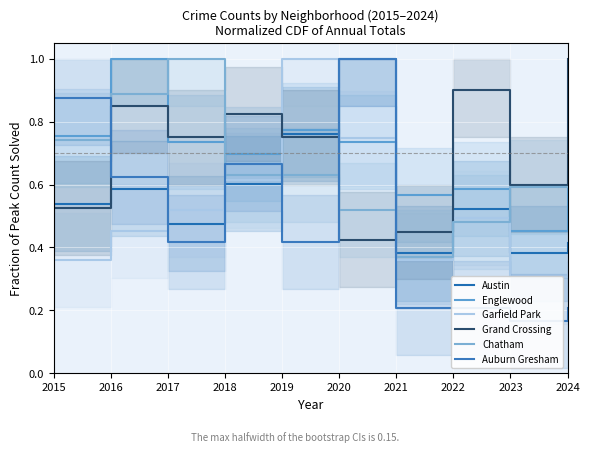

What is the value of the Garfield Park point at the 8th from the left?

0.5